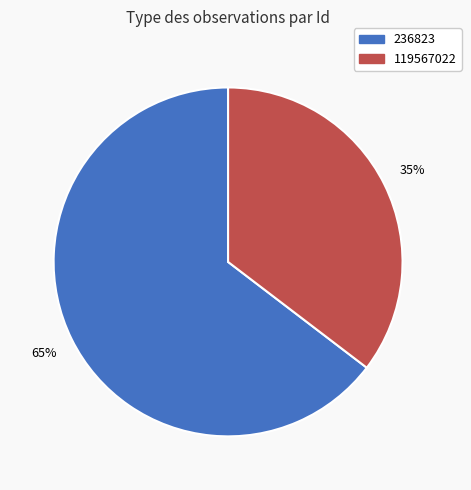

What is the smallest slice in the pie chart?

119567022